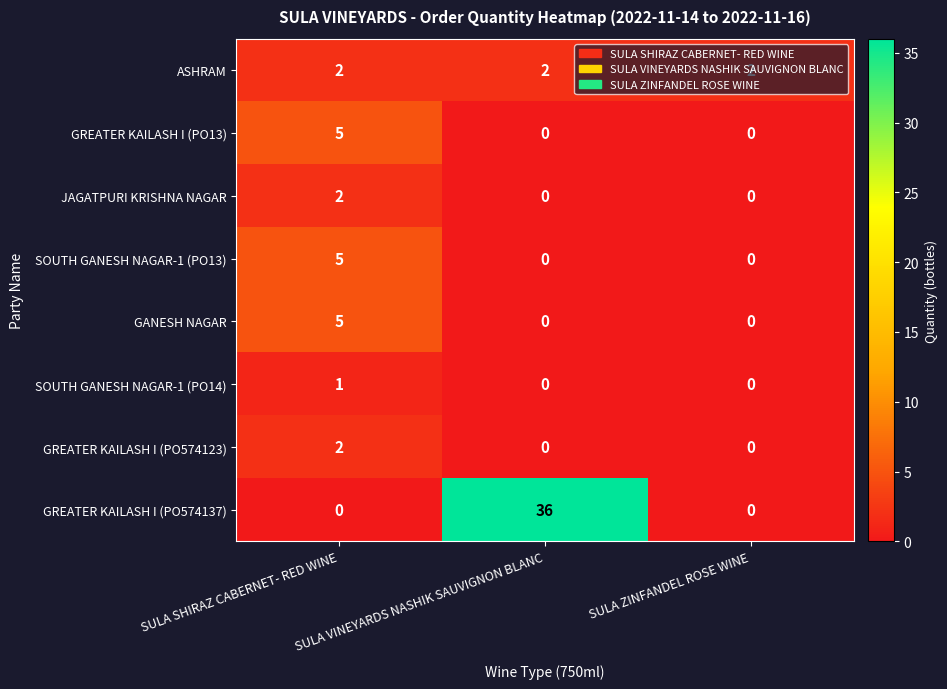

Between SULA SHIRAZ CABERNET- RED WINE and SULA VINEYARDS NASHIK SAUVIGNON BLANC, which series saw the biggest shift?

GREATER KAILASH I (PO574137)